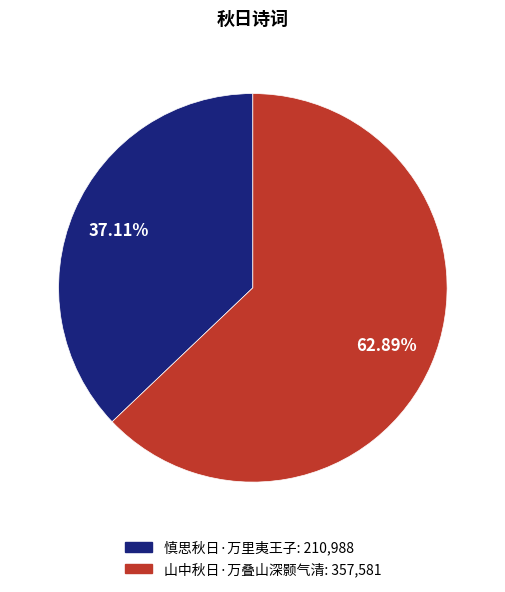

Which has a higher value, 慎思秋日·万里夷王子 or 山中秋日·万叠山深颢气清?

山中秋日·万叠山深颢气清